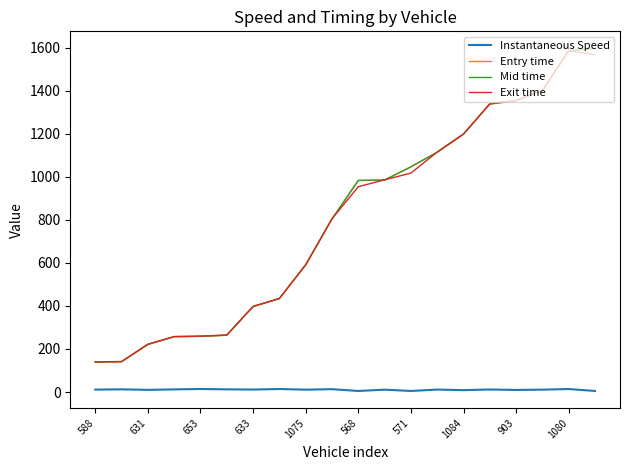

What is the lowest value of the Mid time series?

139.5